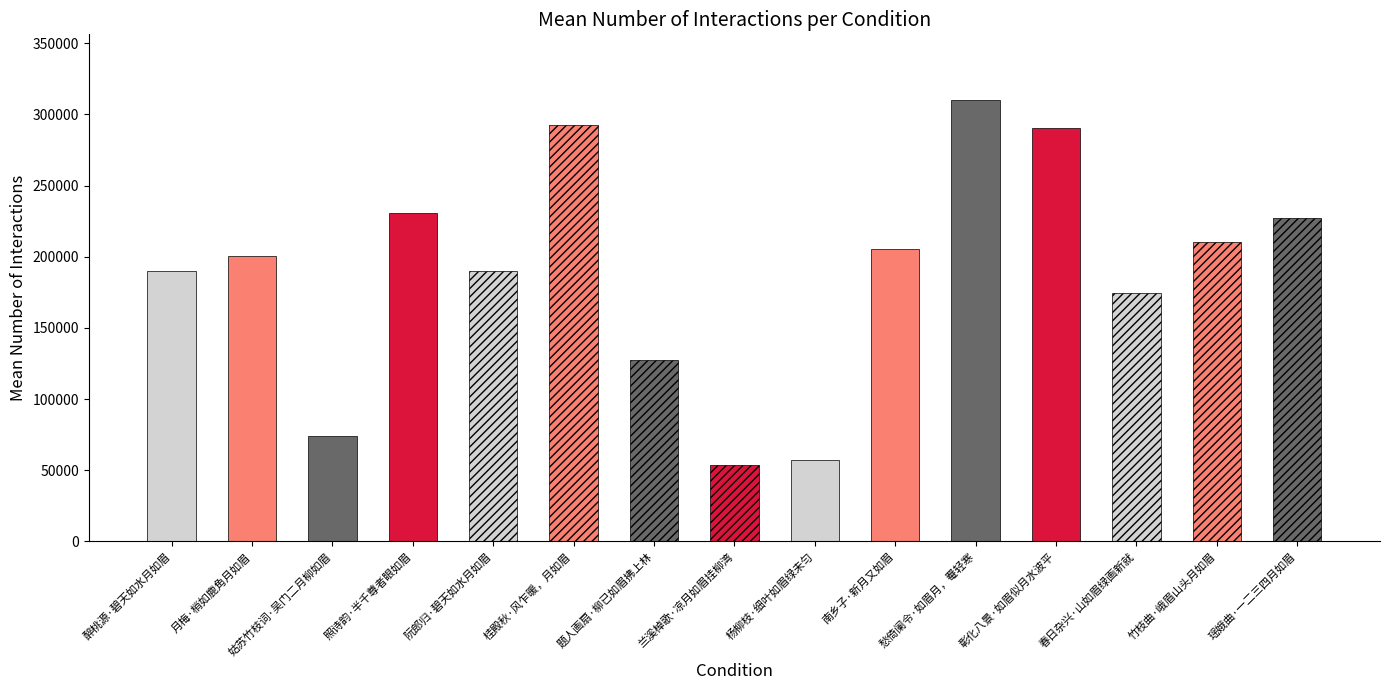

How many values are below 200286?

7